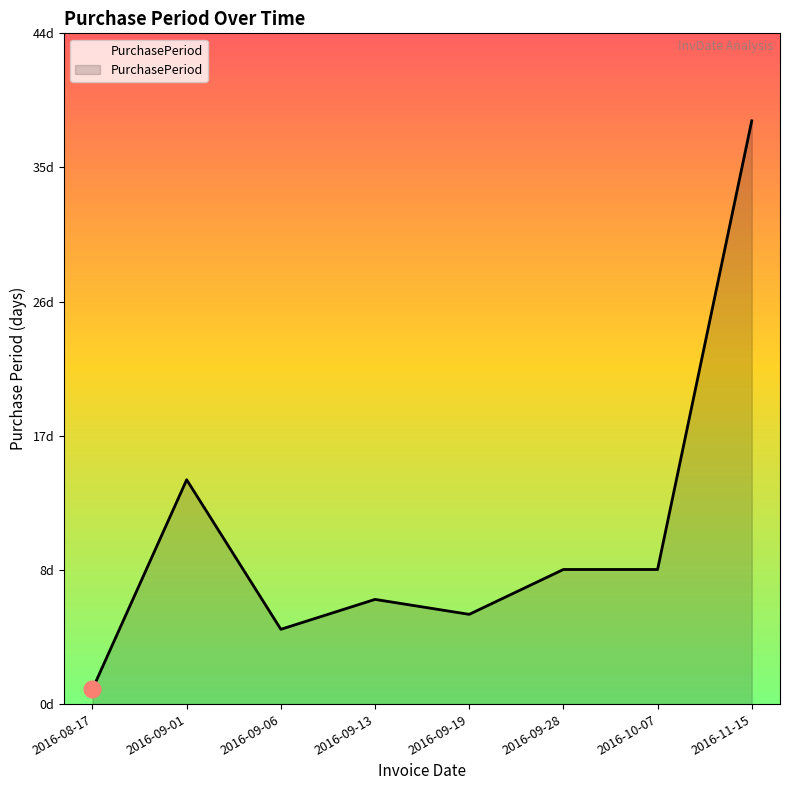

Between 2016-09-06 and 2016-11-15, which is larger?

2016-11-15